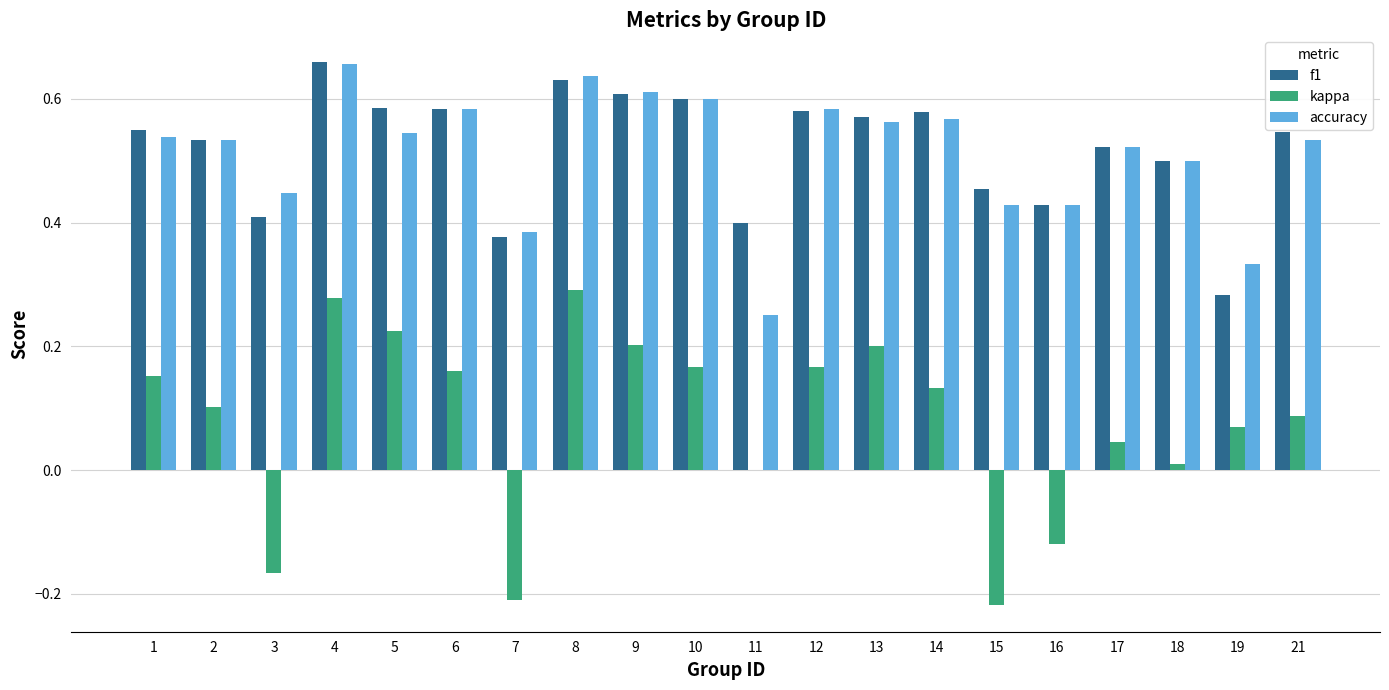

What is the total value across all series at 8?

1.6